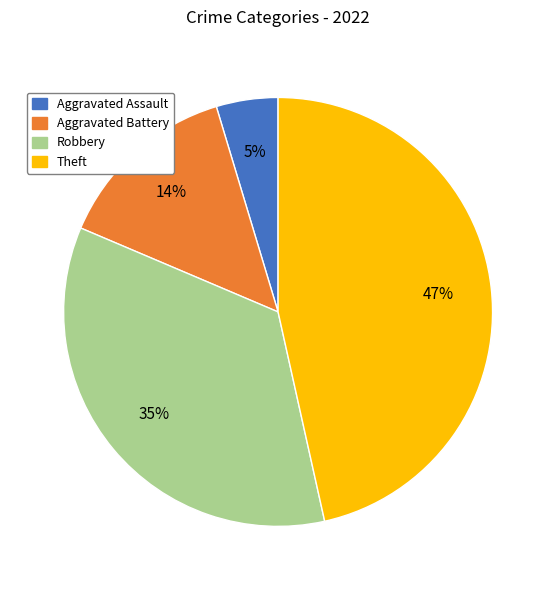

To the nearest percent, what is the difference between the largest and smallest slice percentages?

42%